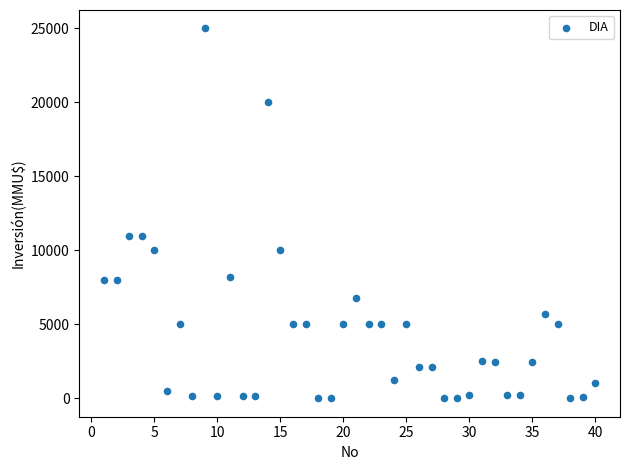

What is the range of X values (max minus min)?

39